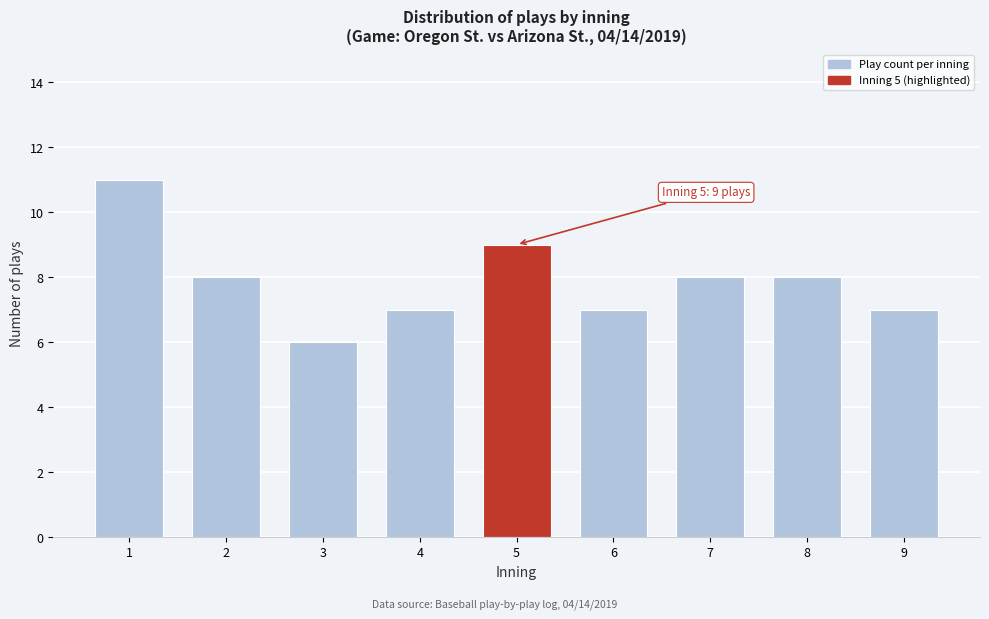

Reading left to right, transcribe all the data shown in this chart.

11	8	6	7	9	7	8	8	7